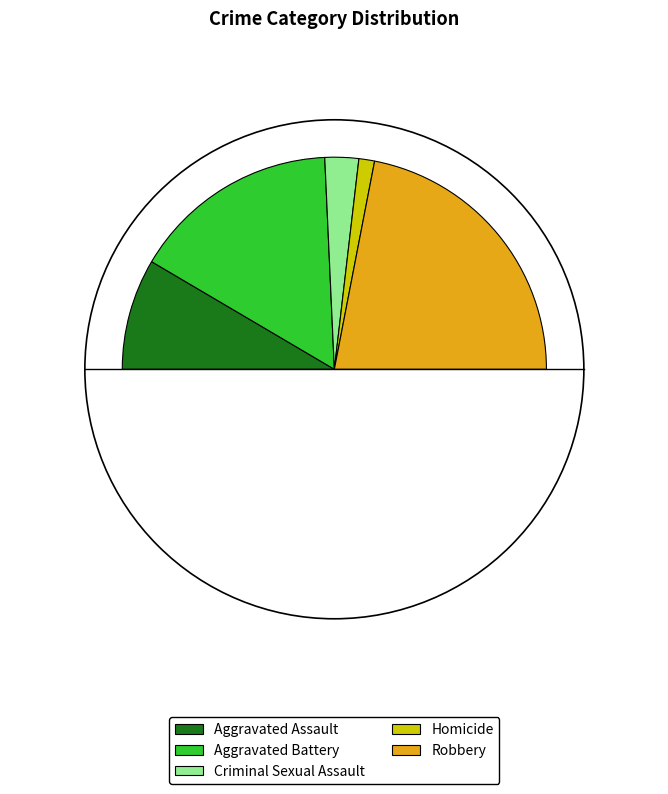

To the nearest percent, what is the combined percentage of Aggravated Assault and Aggravated Battery?

49%